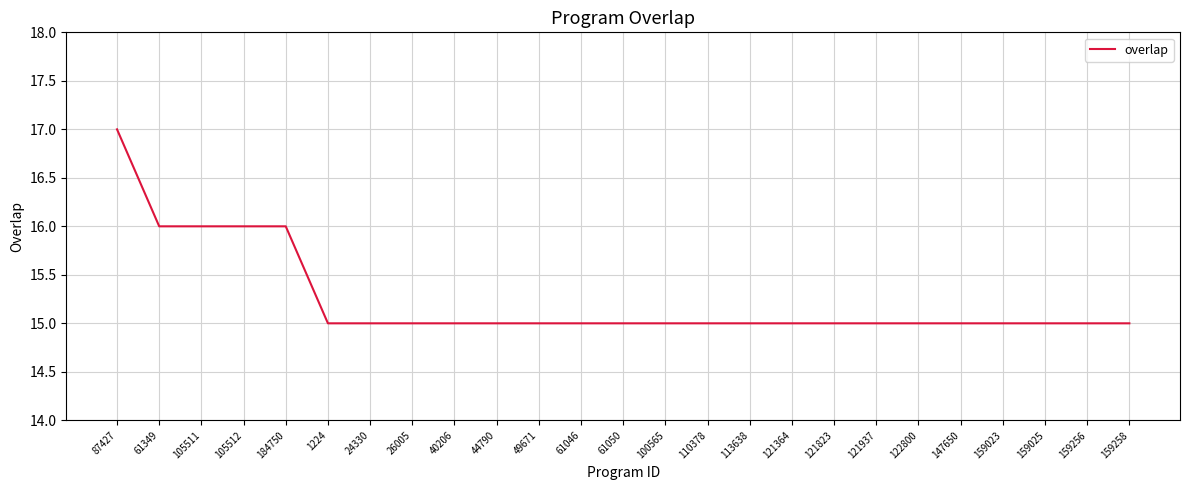

What is the maximum value shown in the chart?

17